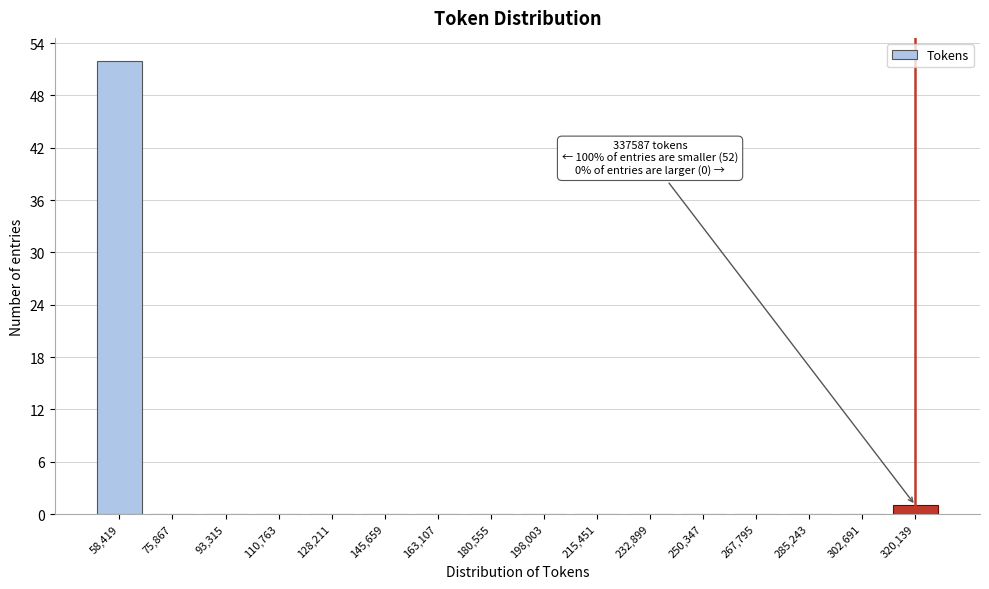

Reading left to right, extract all data points from this chart.

58,419=52	75,867=0	93,315=0	110,763=0	128,211=0	145,659=0	163,107=0	180,555=0	198,003=0	215,451=0	232,899=0	250,347=0	267,795=0	285,243=0	302,691=0	320,139=1